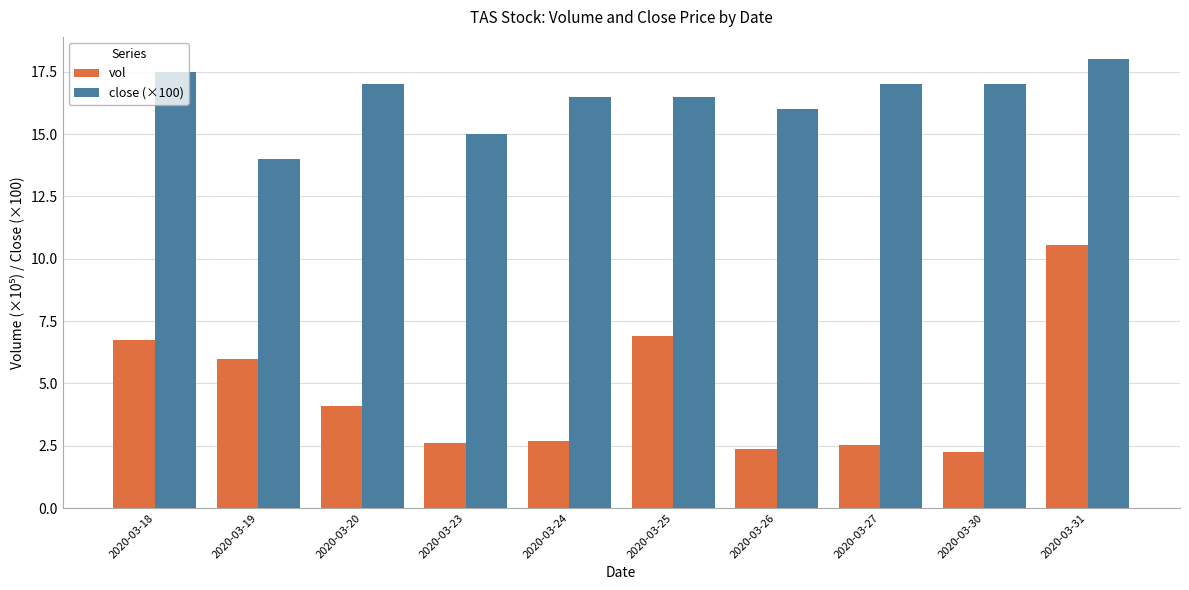

Which series has the largest range (max minus min)?

vol